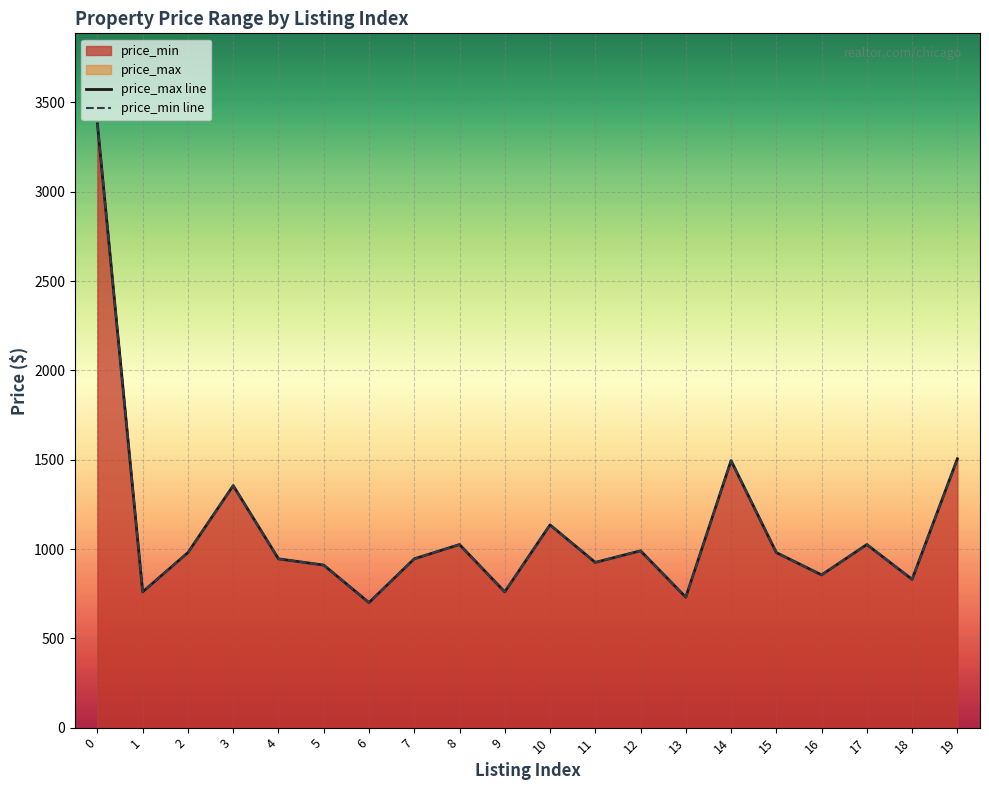

How many data points does each series have?

20